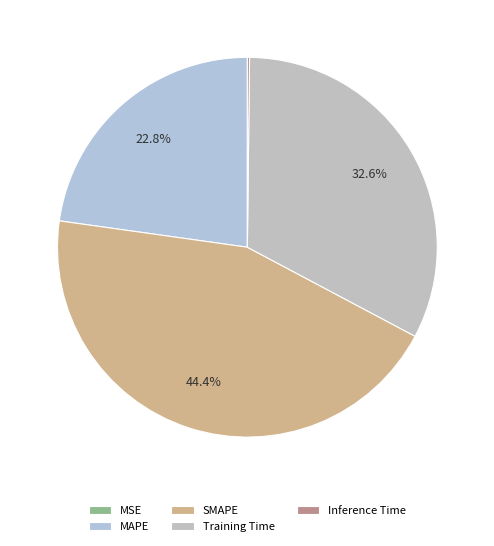

True or false: Training Time accounts for 33% of the total.

True